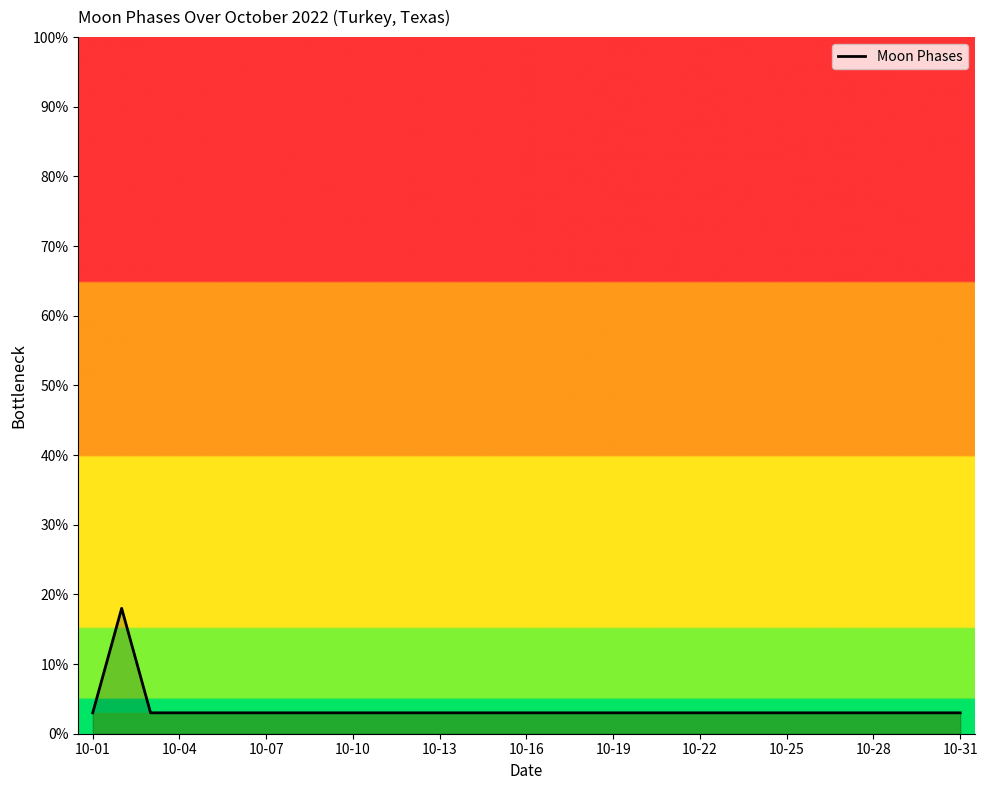

What is the difference between the maximum and minimum values?

15